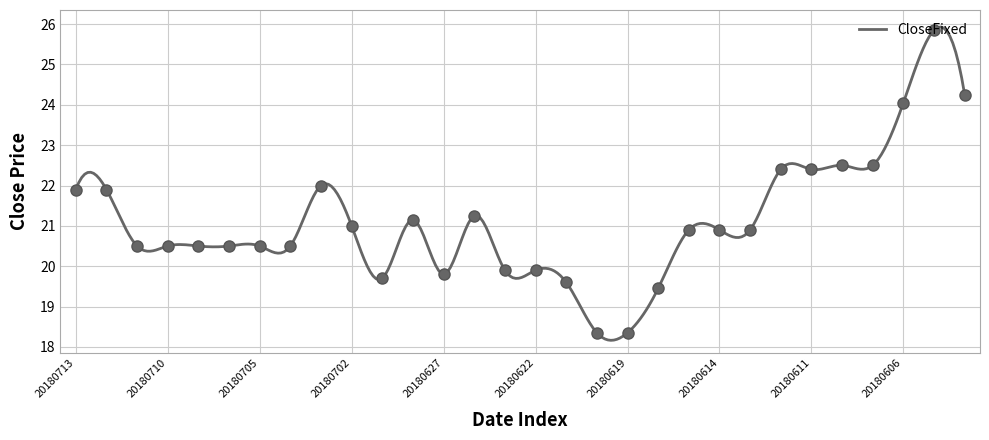

What is the value of the 18th point from the left?

18.4